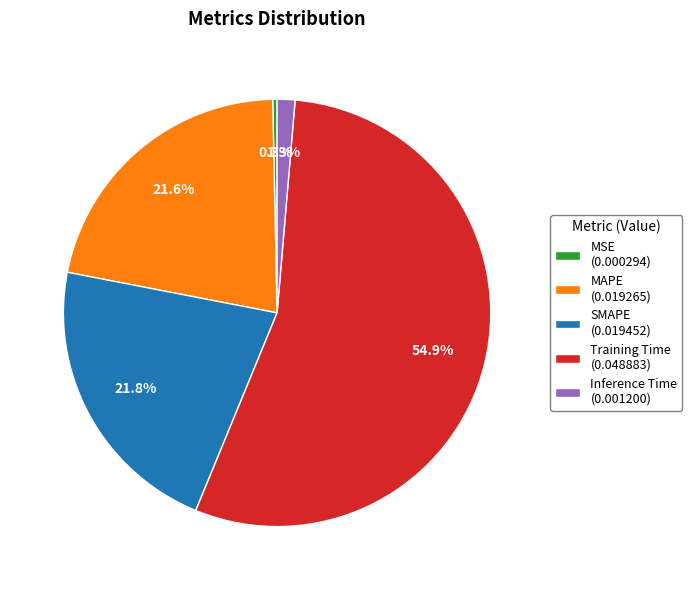

To the nearest percent, what percentage of the pie is MAPE?

22%